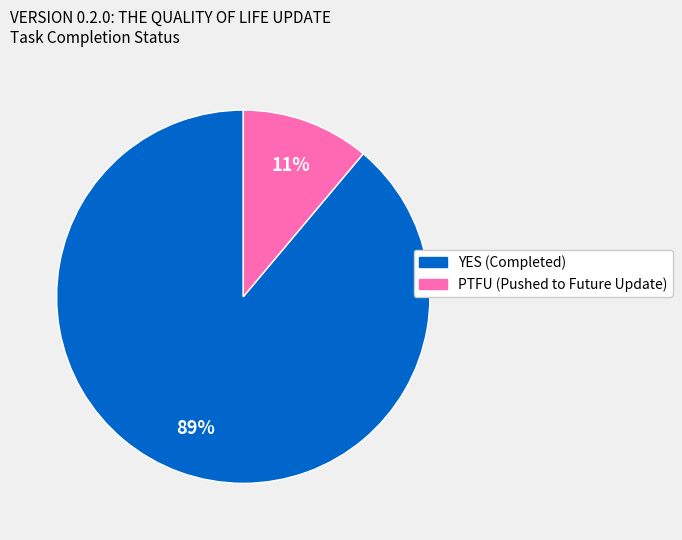

Is there any slice that represents more than half of the pie?

Yes